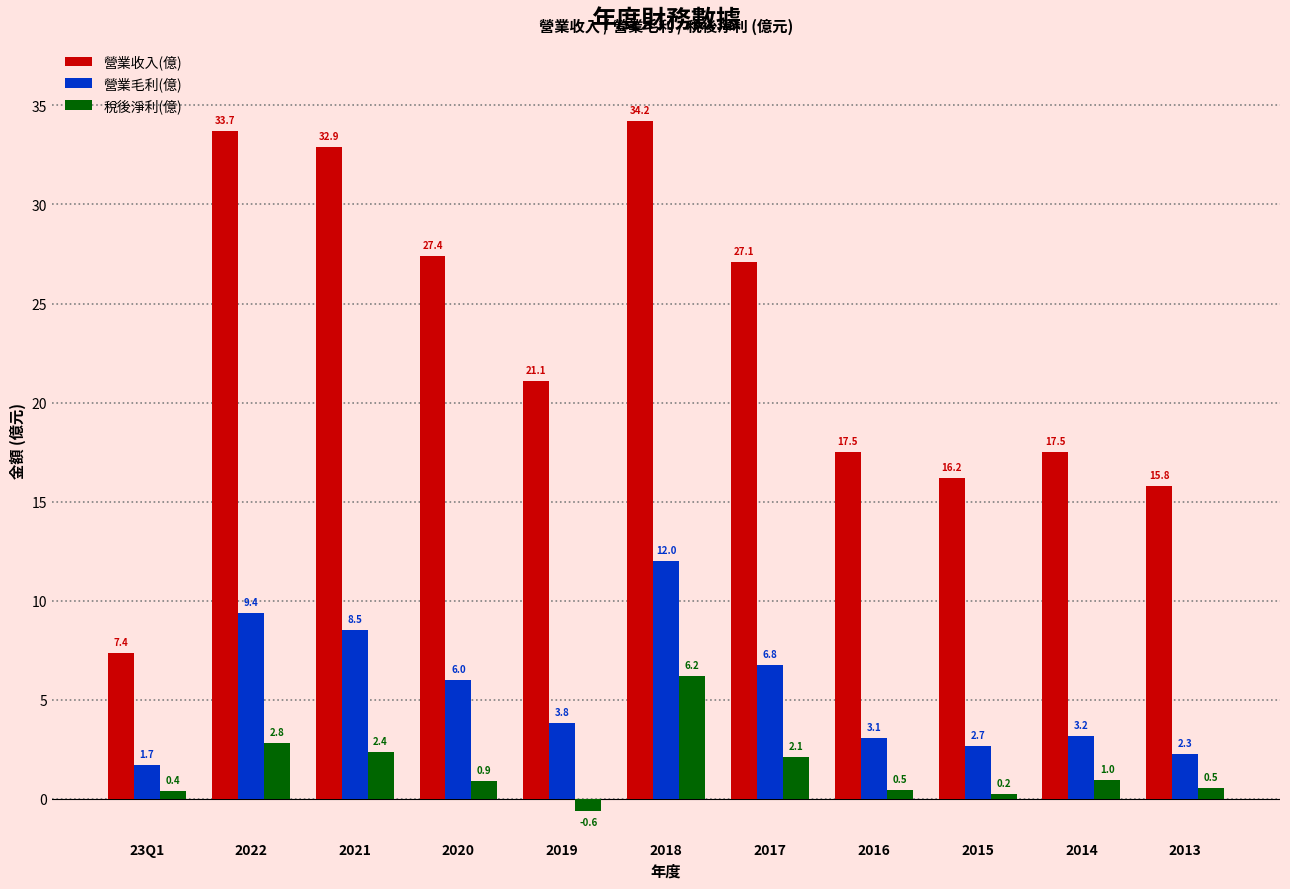

What value does the 營業收入(億) series have at 2018?

34.2